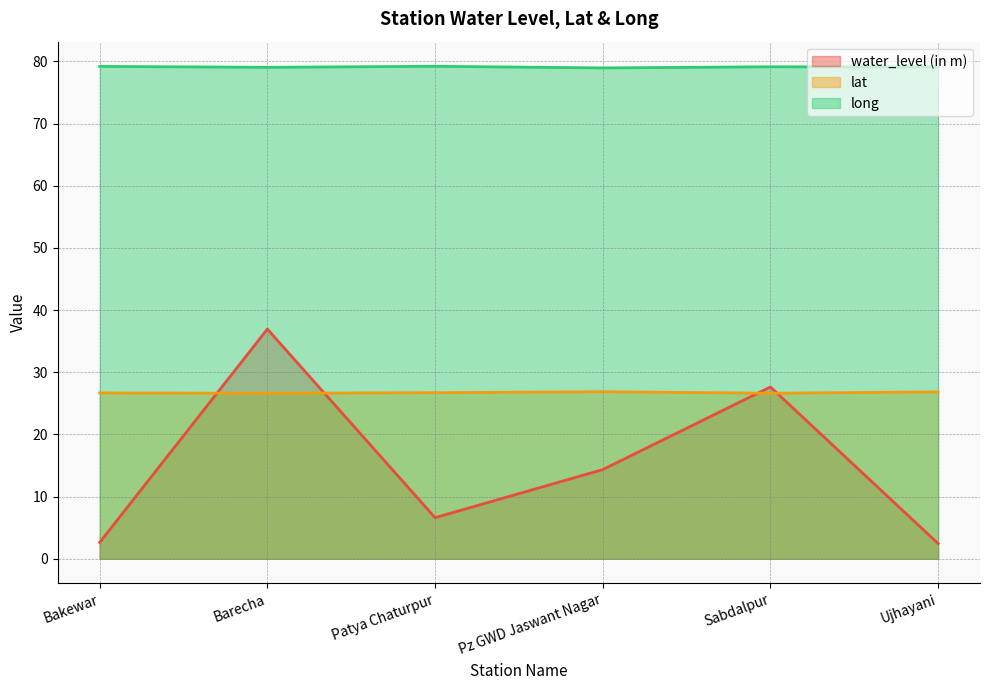

At which category does the chart reach its peak across all series?

Patya Chaturpur